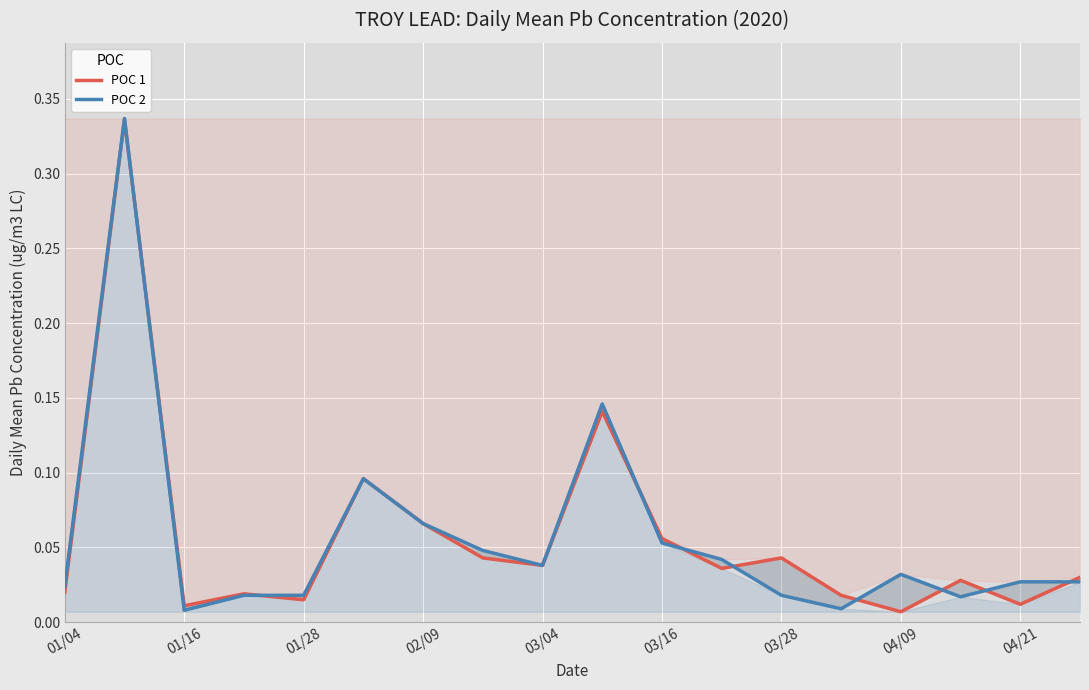

List the series in order of their overall mean, highest first.

POC 2, POC 1